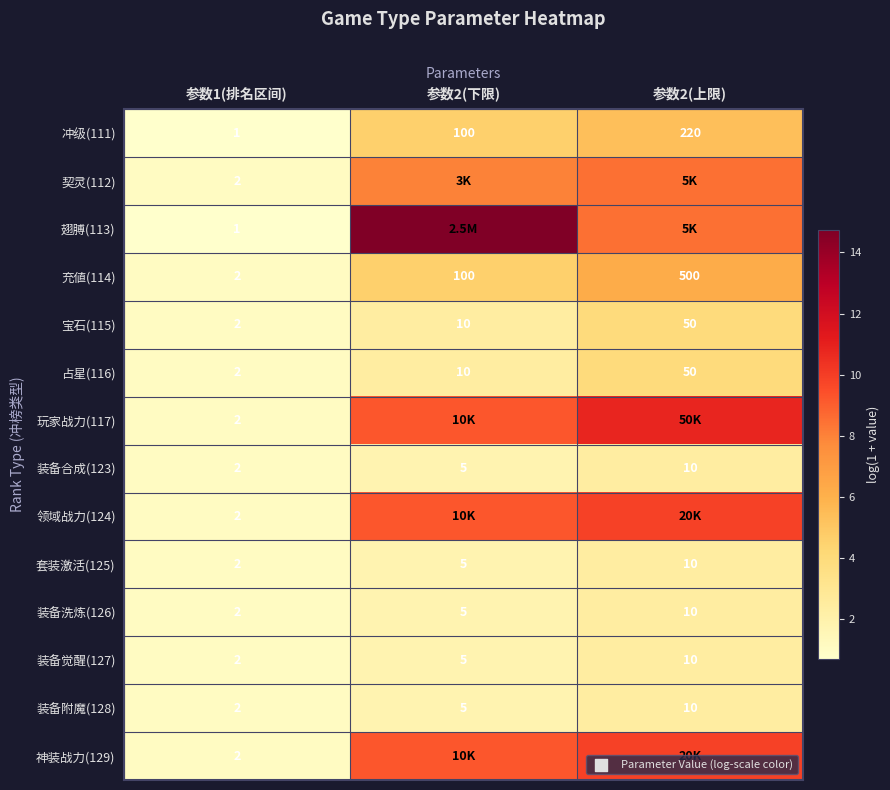

Which series has the widest spread of values?

翅膊(113)